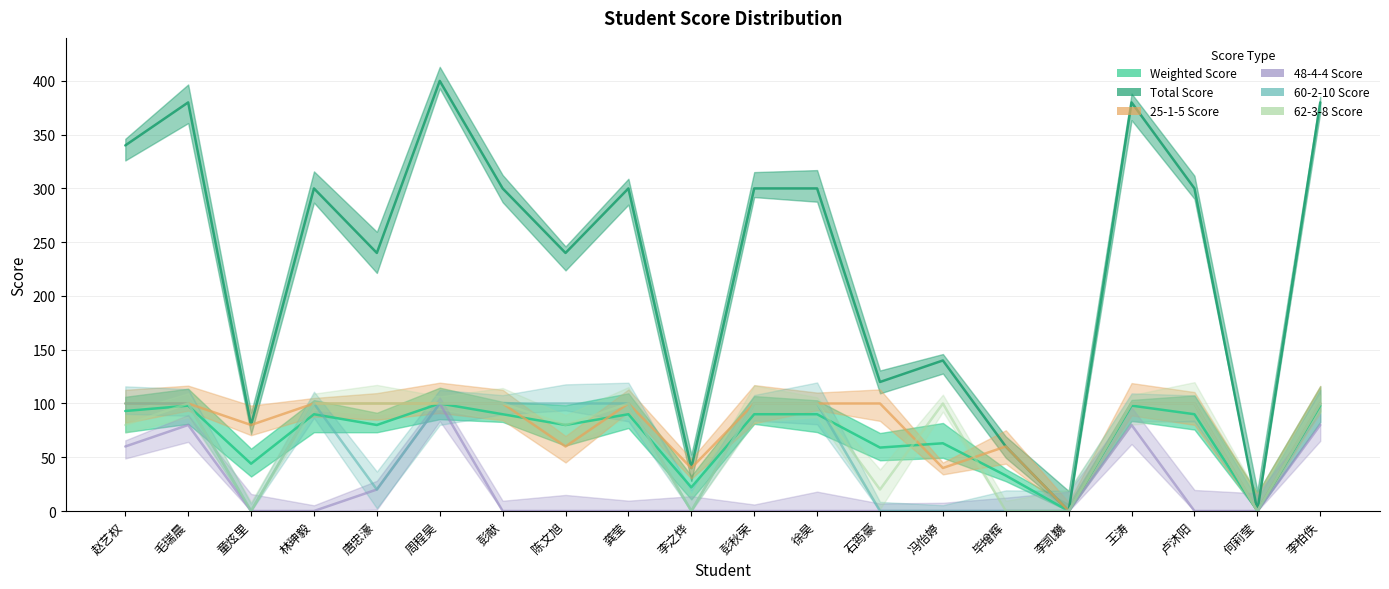

True or false: 48-4-4 Score and 62-3-8 Score cross at least once.

False